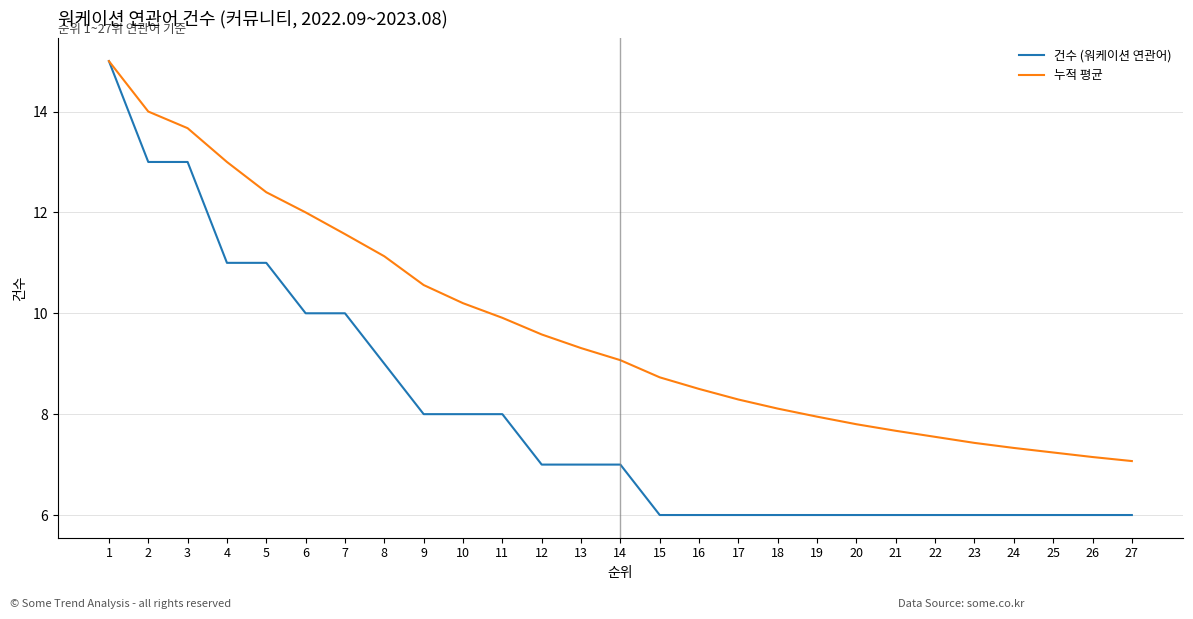

What are all the series names shown in the legend?

건수 (워케이션 연관어), 누적 평균